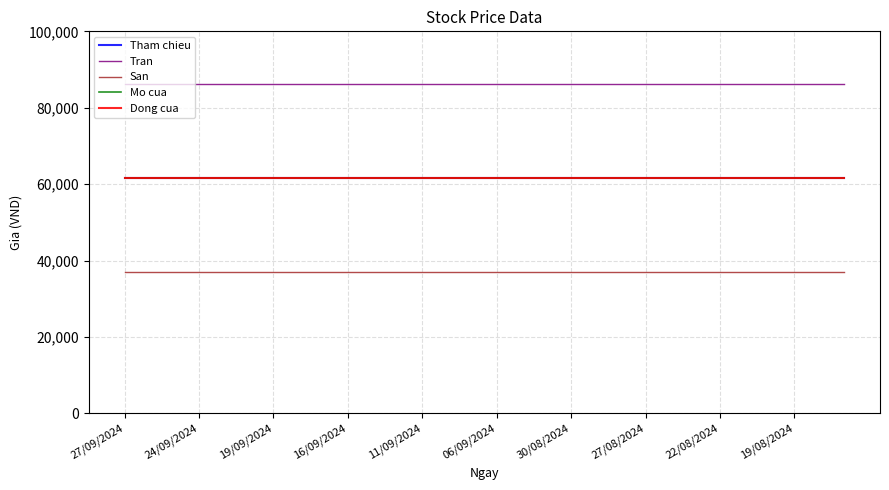

Is this an area chart (filled region under the line)?

No